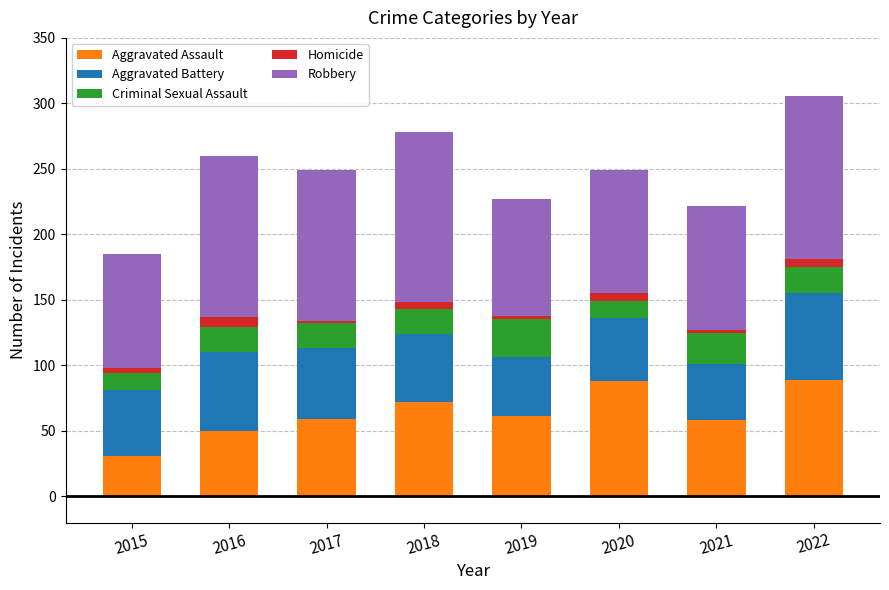

Does the chart contain any negative values?

No